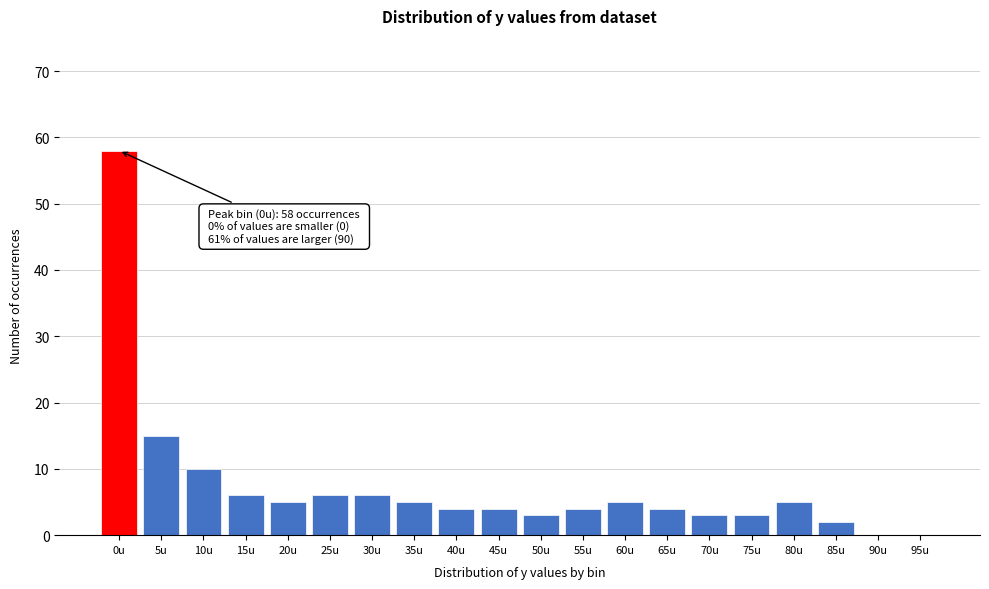

Reading left to right, transcribe all the data shown in this chart.

0u=58	5u=15	10u=10	15u=6	20u=5	25u=6	30u=6	35u=5	40u=4	45u=4	50u=3	55u=4	60u=5	65u=4	70u=3	75u=3	80u=5	85u=2	90u=0	95u=0